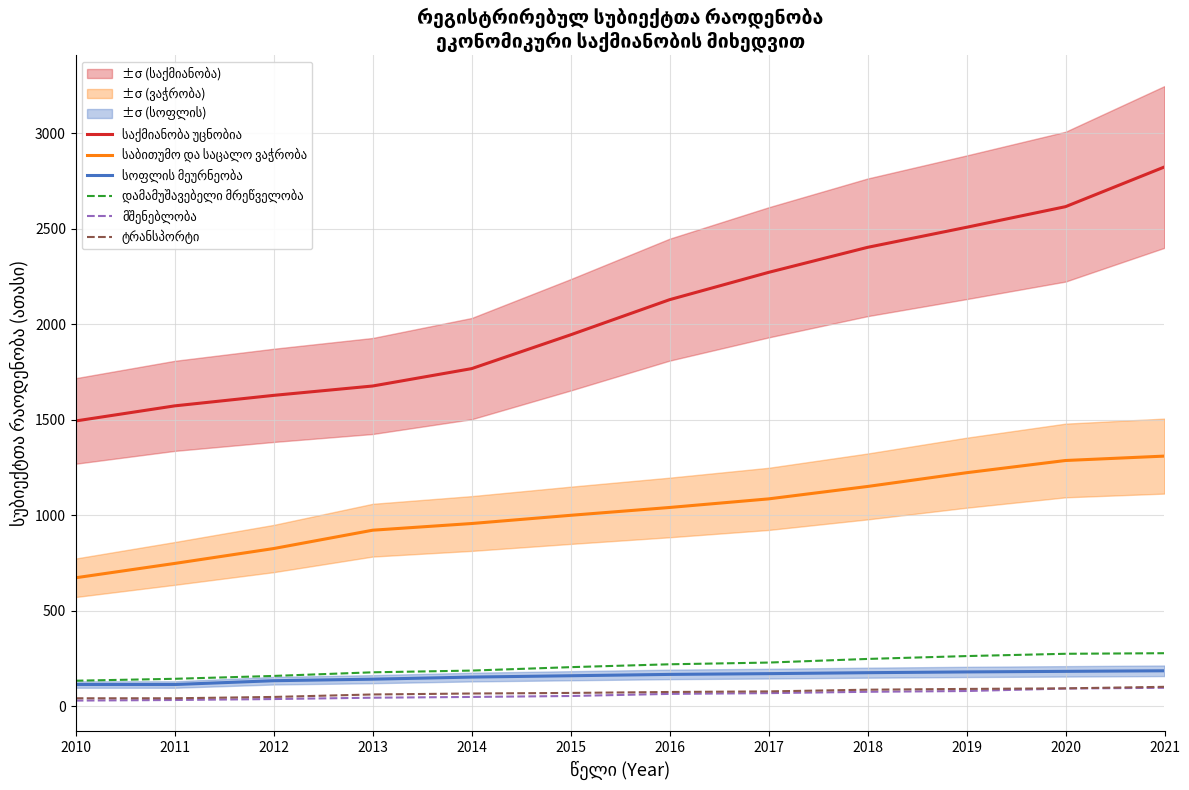

Does the chart have visible grid lines?

Yes